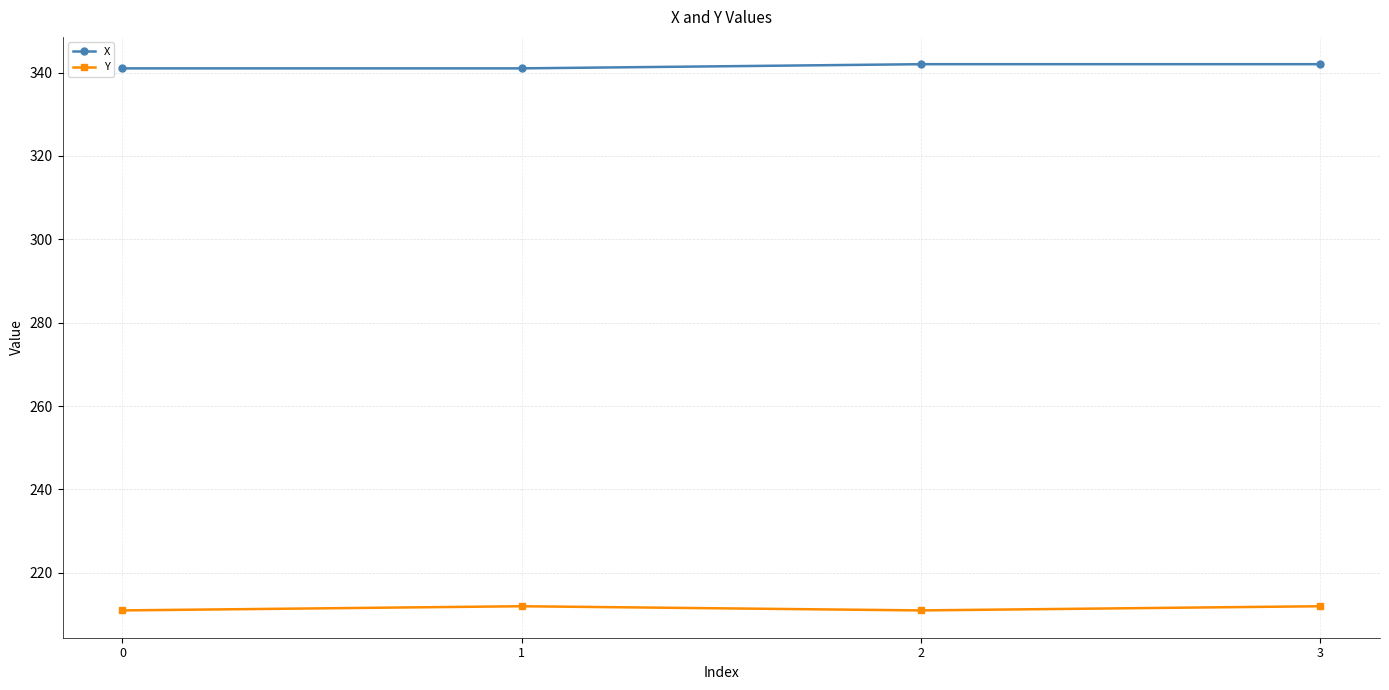

What is the total value across all series at 1?

553